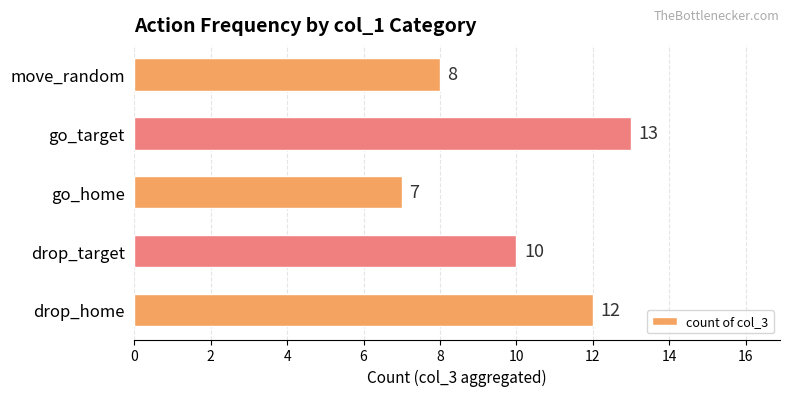

At which label is the value closest to 10?

drop_target